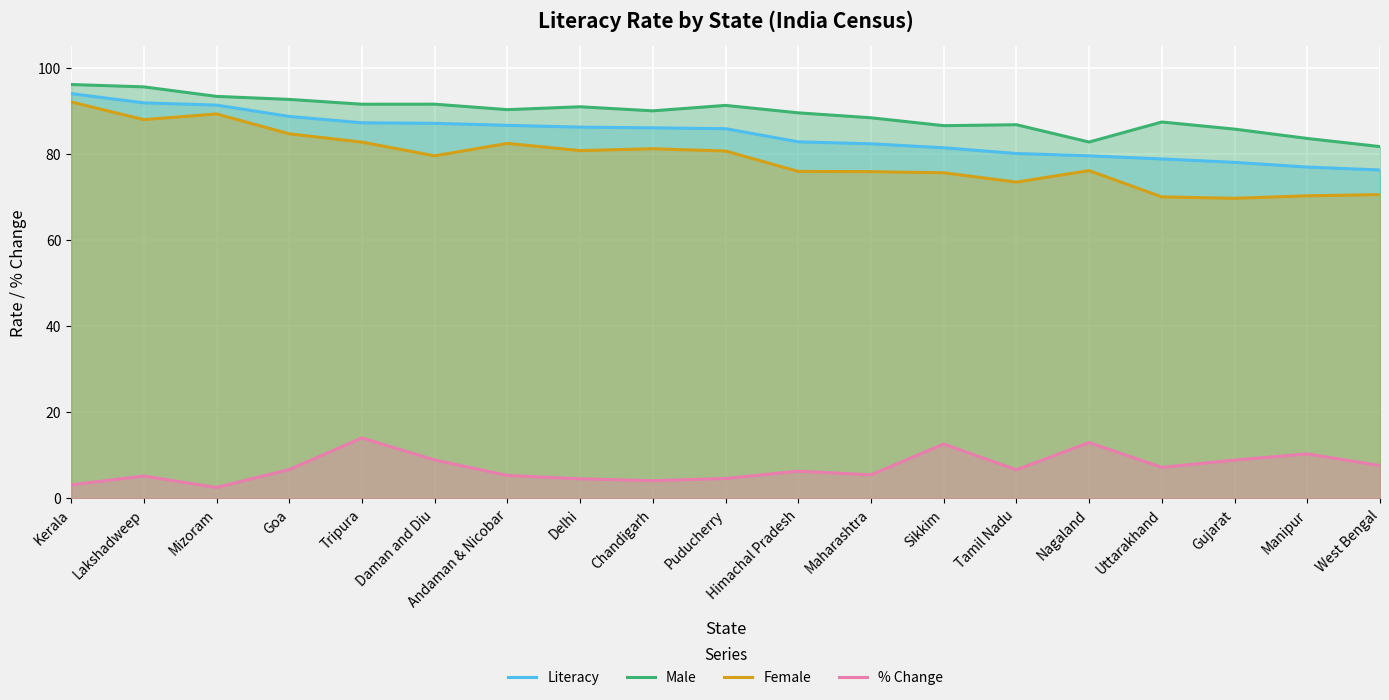

True or false: Male has more than 1 interior local peaks.

True